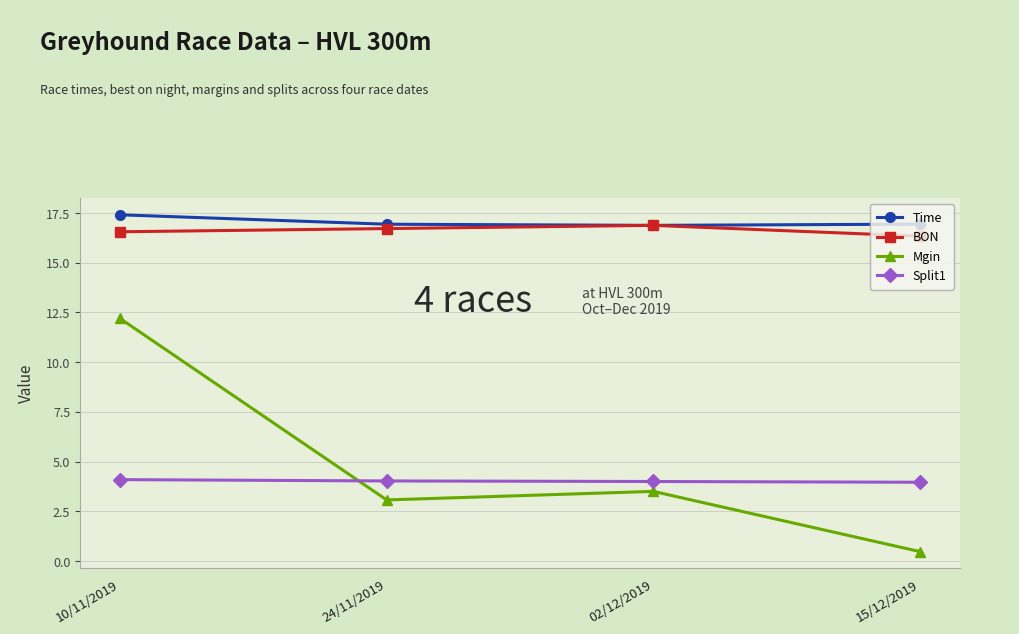

The value of Time at 10/11/2019 is 17.4. True or false?

True